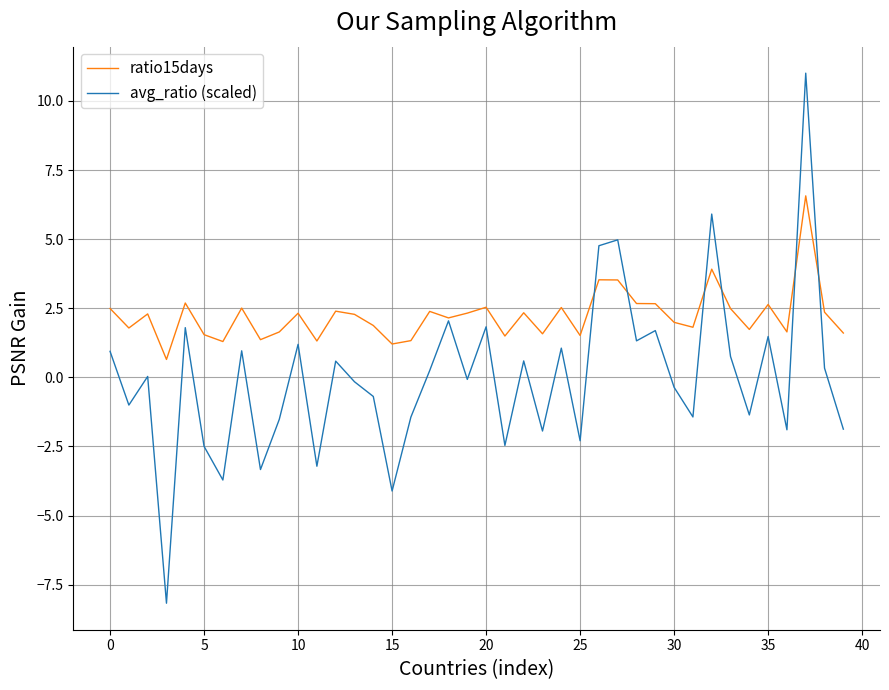

Rank the series by their maximum value, from lowest to highest.

ratio15days, avg_ratio (scaled)